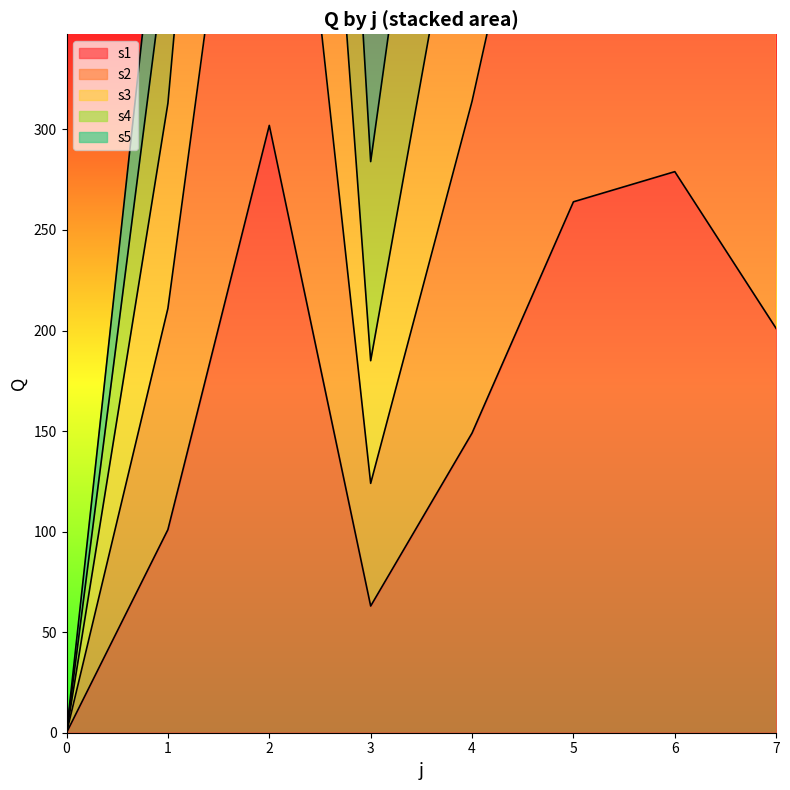

How many interior local valleys does the s4 series have?

1